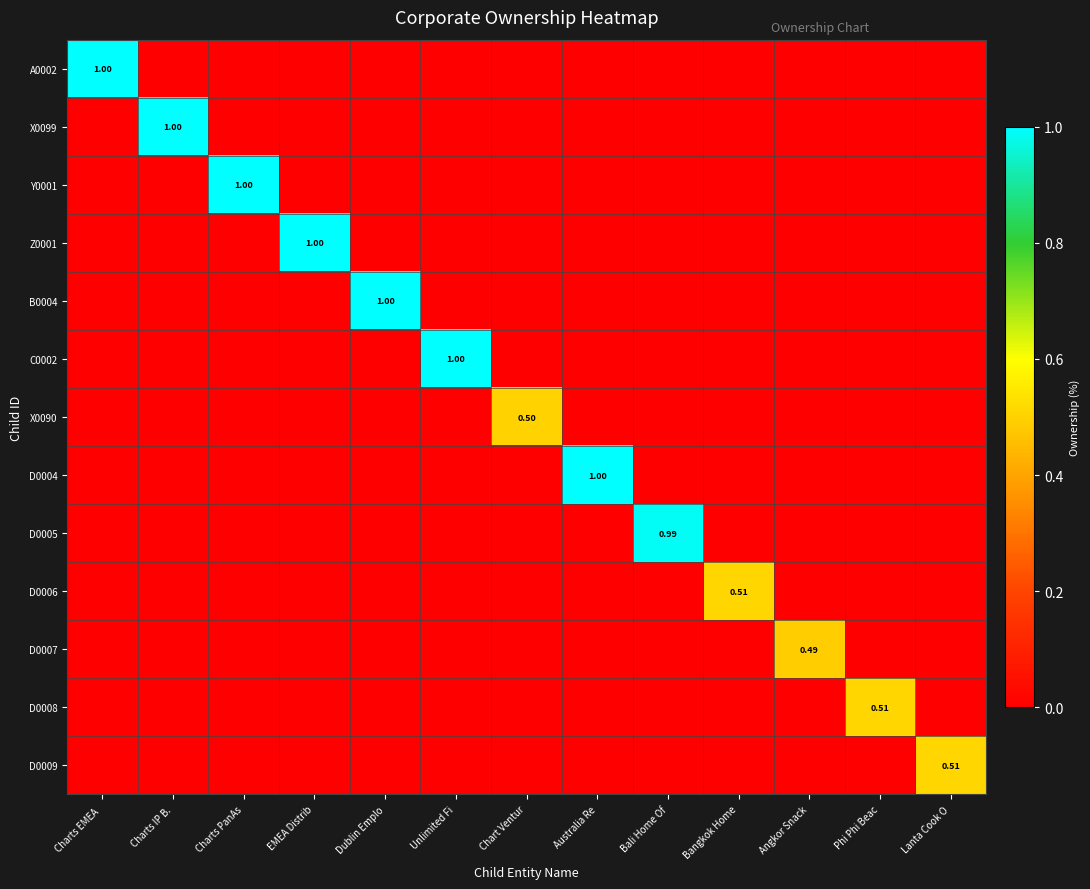

What is the difference between the D0008 values at Phi Phi Beac and Australia Re?

0.5